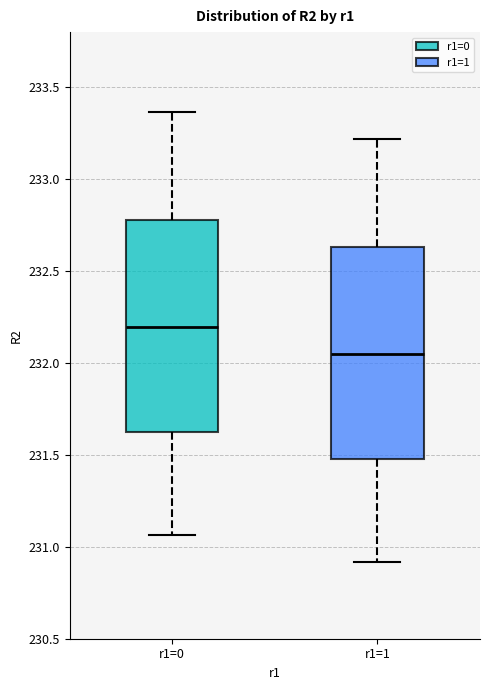

Reading left to right, transcribe this box plot: for each box, give where its median line is, the range the box spans, and where its two whiskers end, as read against the y-axis. The values are not printed on the chart, so give them approximately, as read against the axis.

r1=0: median 232.20, box 231.65 to 232.80, whiskers 231.05 to 233.35
r1=1: median 232.05, box 231.50 to 232.65, whiskers 230.90 to 233.20